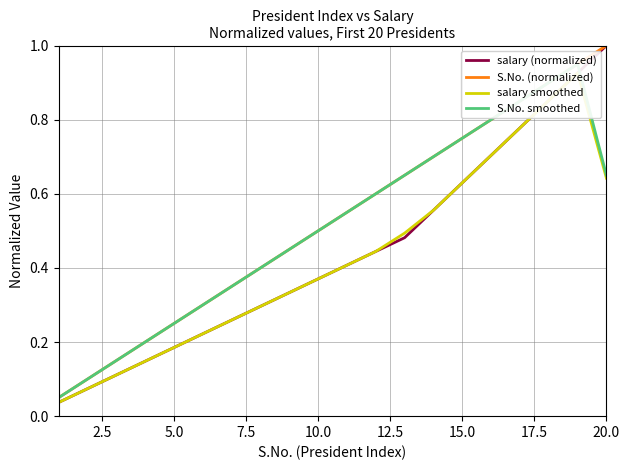

What is the lowest value of the S.No. (normalized) series?

0.1